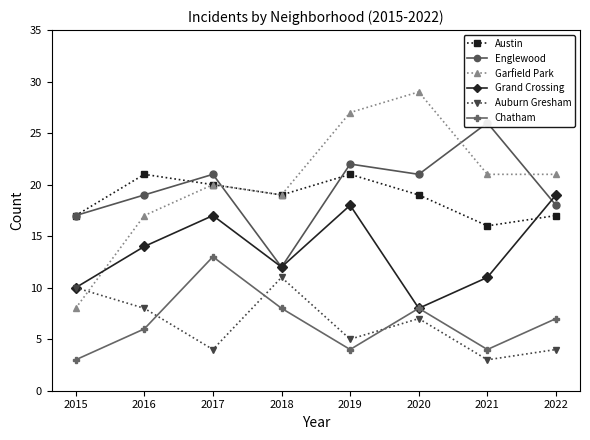

What is the sum of the Englewood values at 2022 and 2020?

39